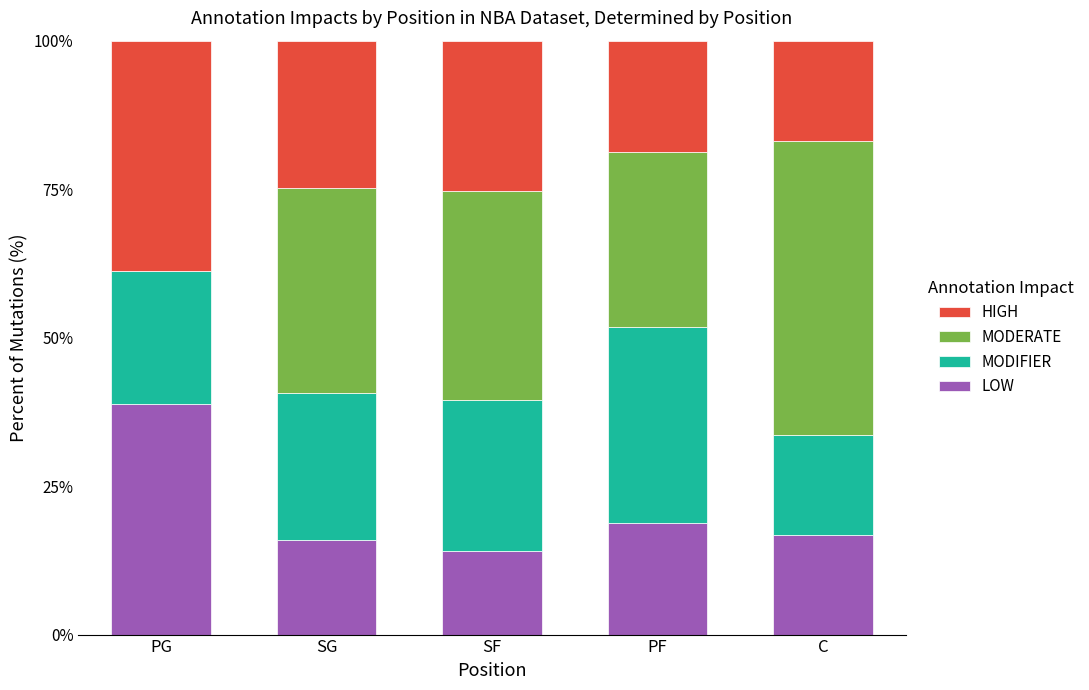

What is the sum of the LOW values at PF and SG?

34.7